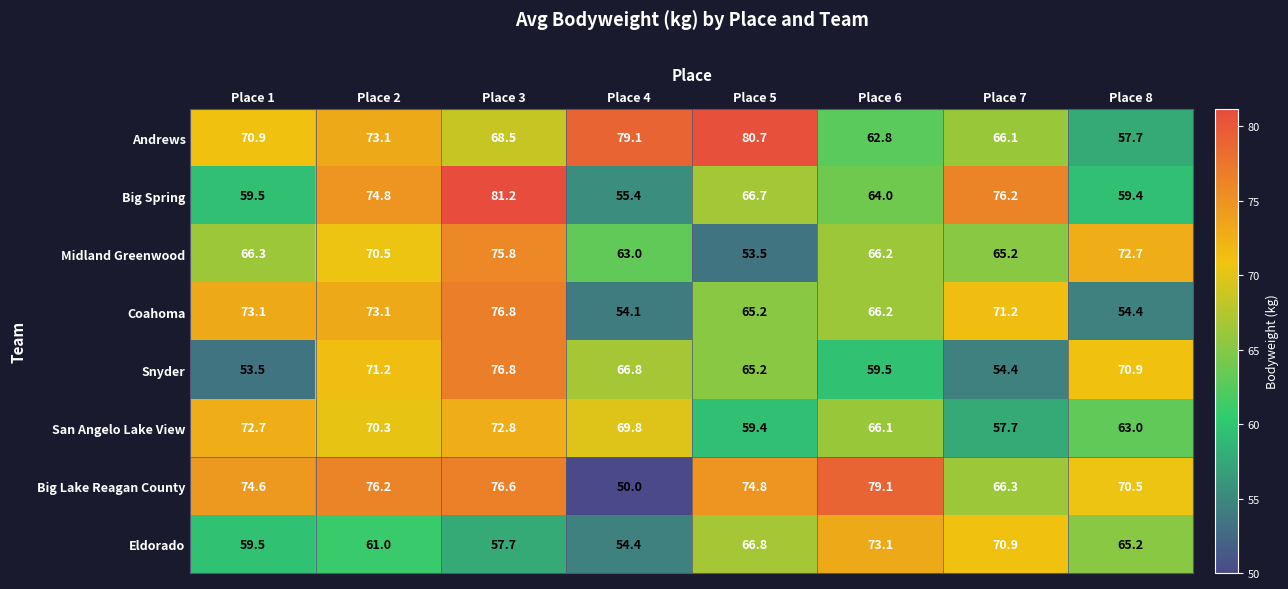

At which label does Big Lake Reagan County first exceed 74?

Place 1